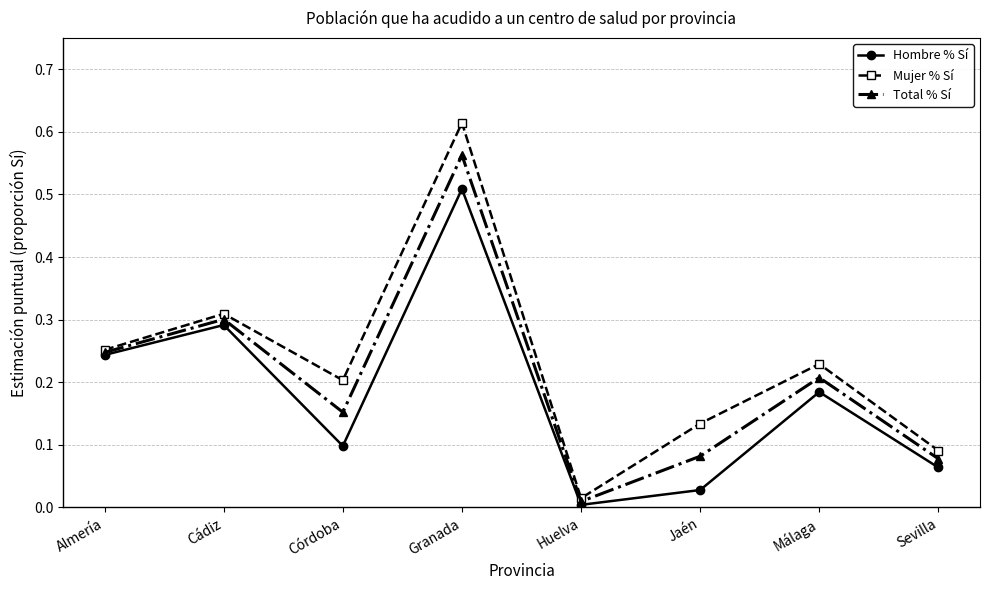

What is the total value across all series at Cádiz?

0.9